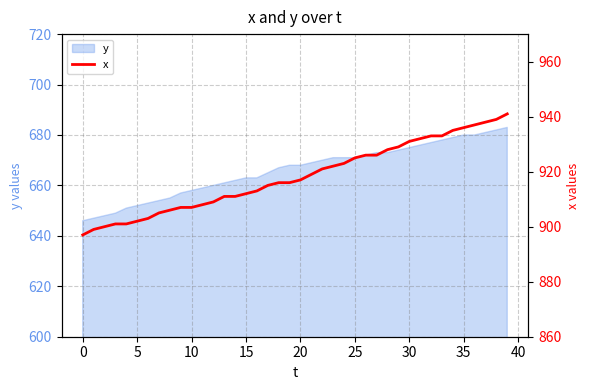

Where is the data nearest to the value 919?

21